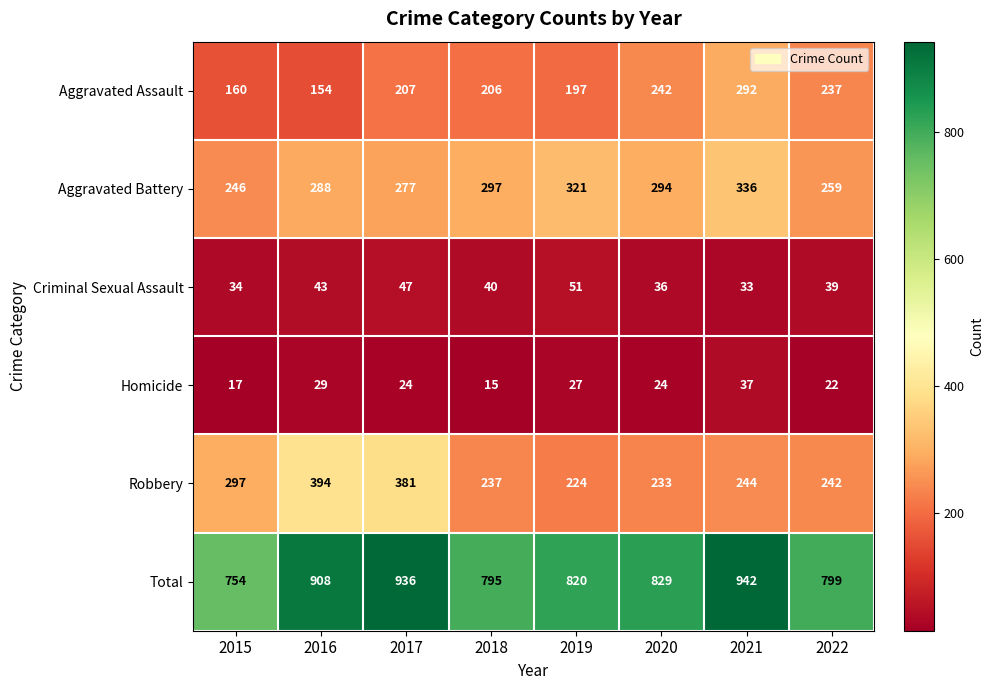

Rank the series at 2019 from lowest to highest value.

Homicide, Criminal Sexual Assault, Aggravated Assault, Robbery, Aggravated Battery, Total